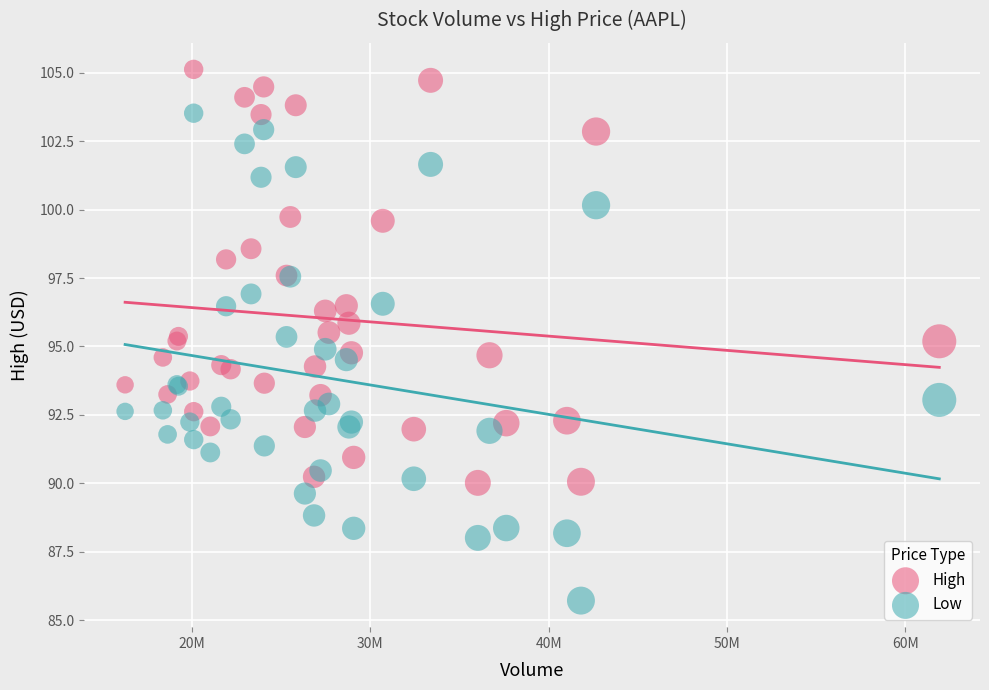

What is the X range (max minus min) for the scatter plot?

45642400.0